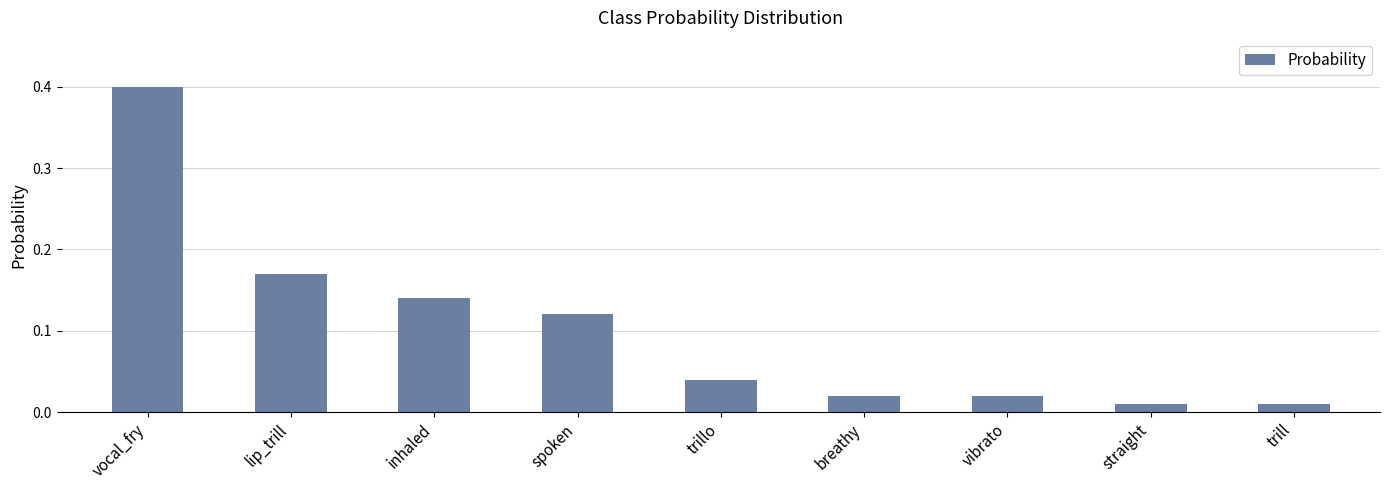

How many categories are shown in the chart?

9